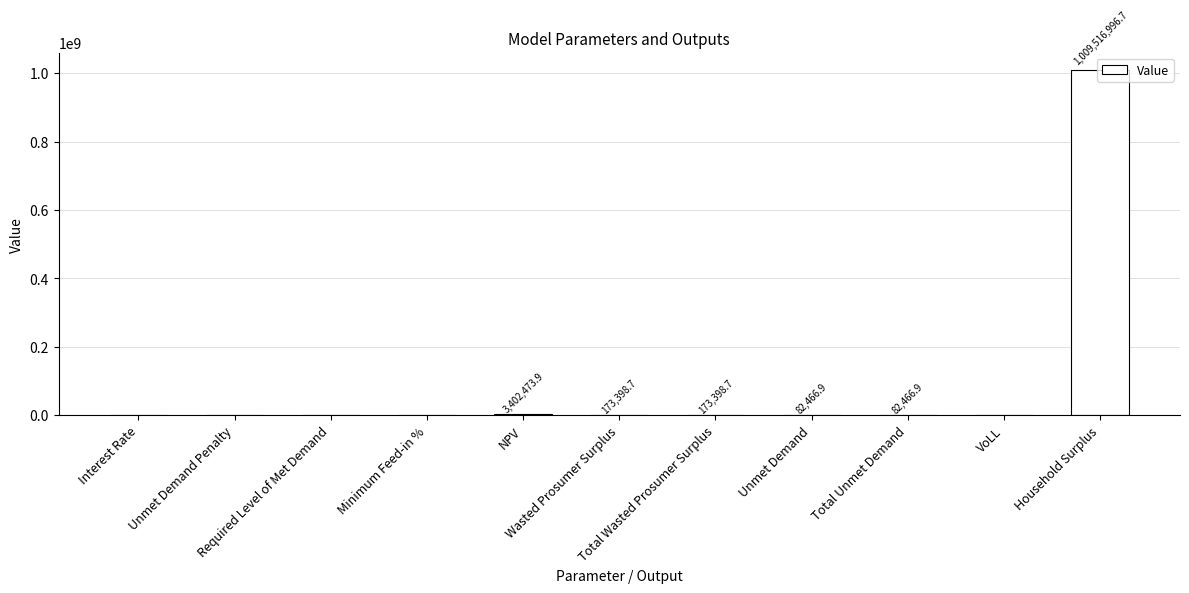

What value does the data have at Household Surplus?

1009516996.7